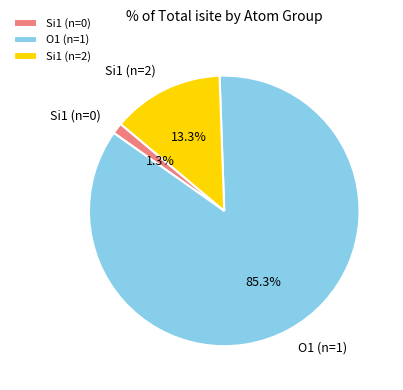

Which has a higher value, Si1 (n=2) or O1 (n=1)?

O1 (n=1)